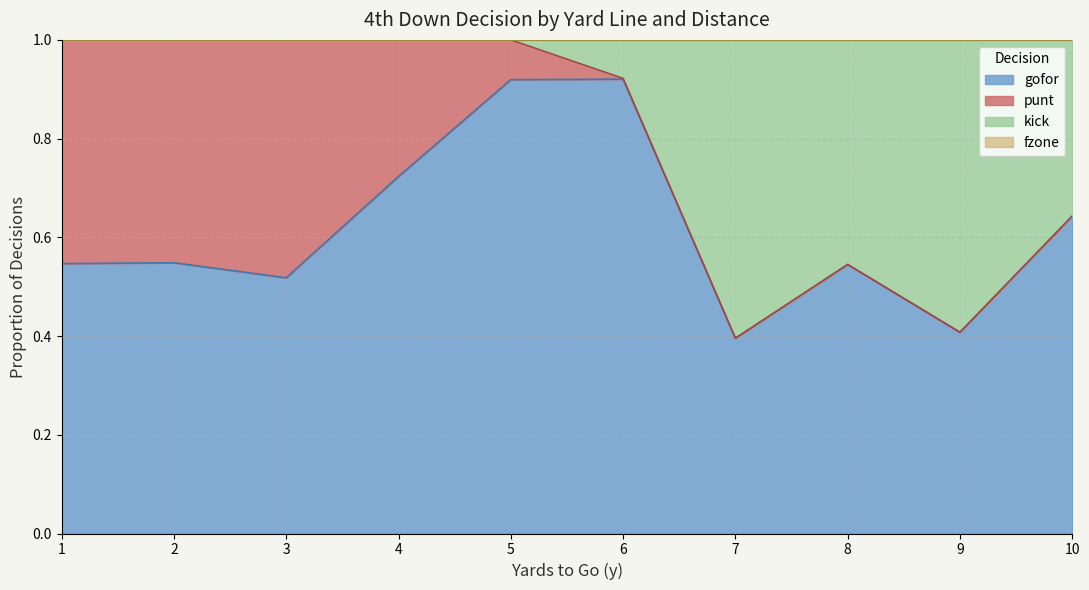

True or false: fzone and kick intersect in this chart.

False